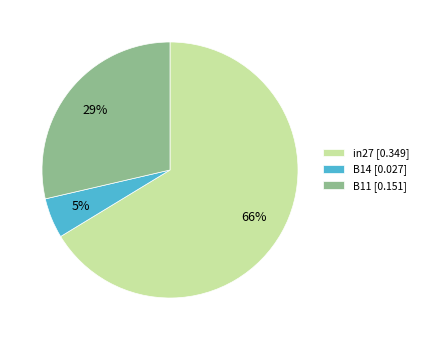

To the nearest percent, what is the difference between the largest and smallest slice percentages?

61%